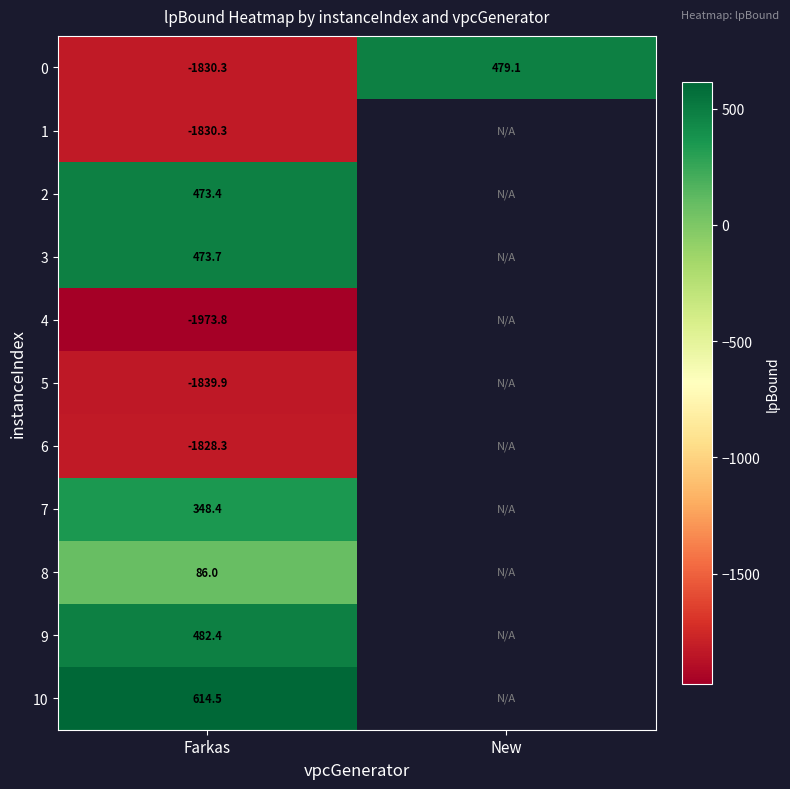

Is the value of 4 at Farkas greater than the value of 3 at Farkas?

No